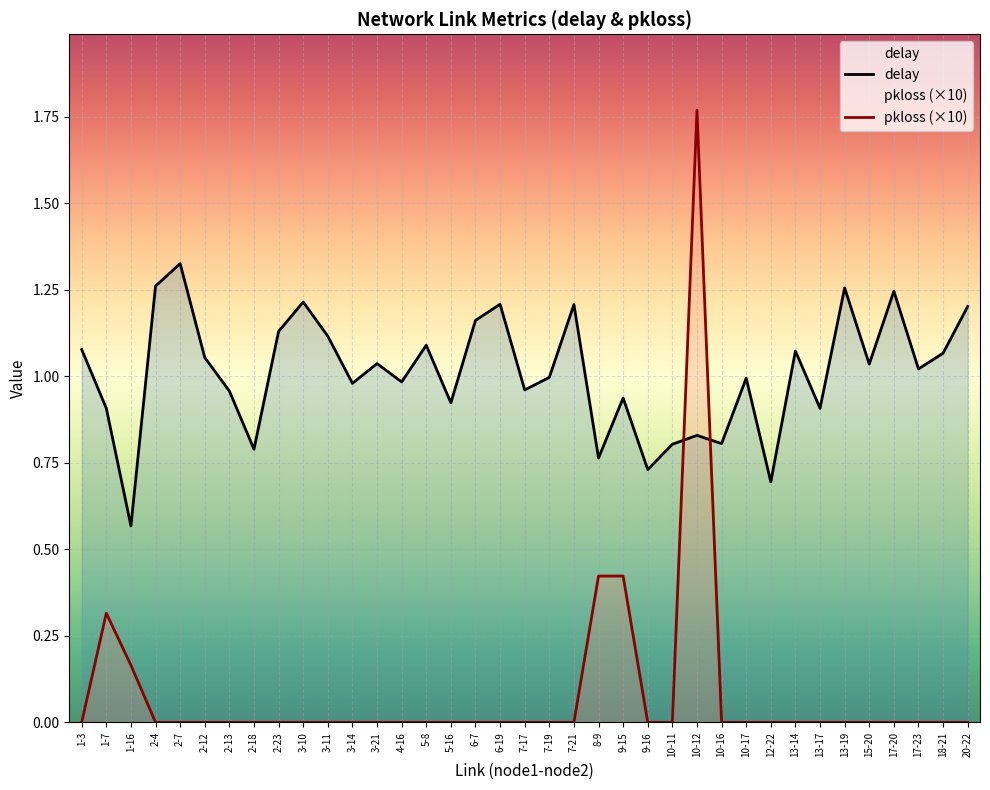

What is the spread (max minus min) of values at 13-19?

1.3